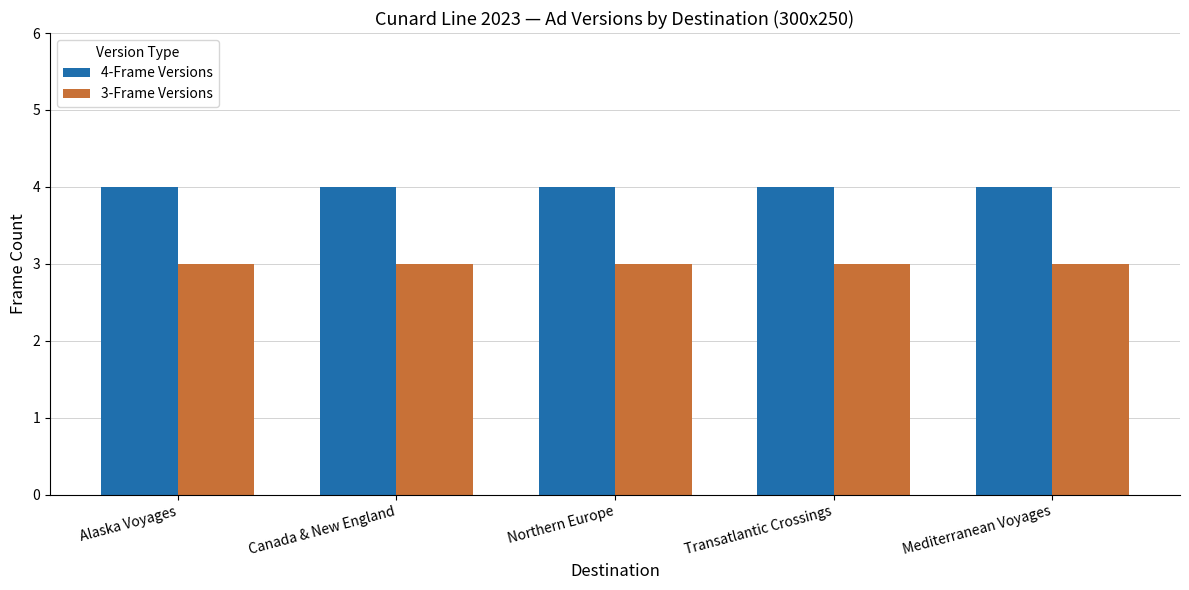

What is the value of the 4-Frame Versions bar at the 2nd from the left?

4